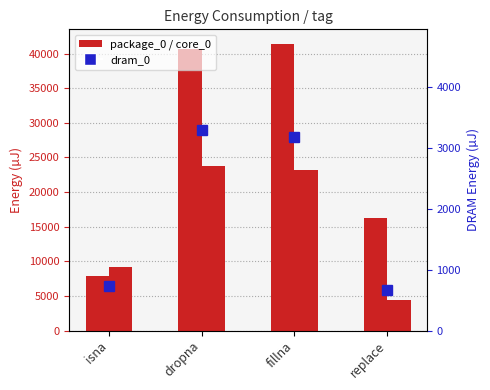

Is it true that package_0 equals 7874 at isna?

True